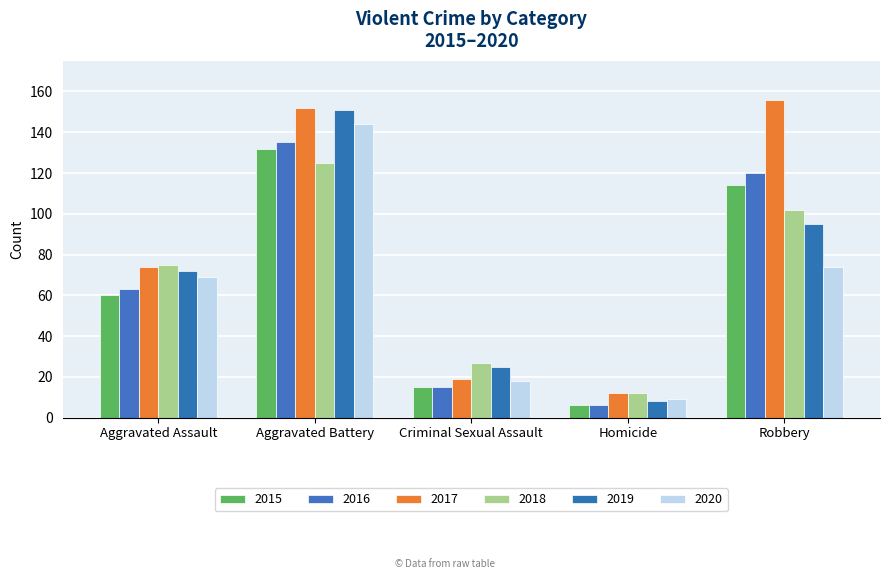

What are all the series names shown in the legend?

2015, 2016, 2017, 2018, 2019, 2020